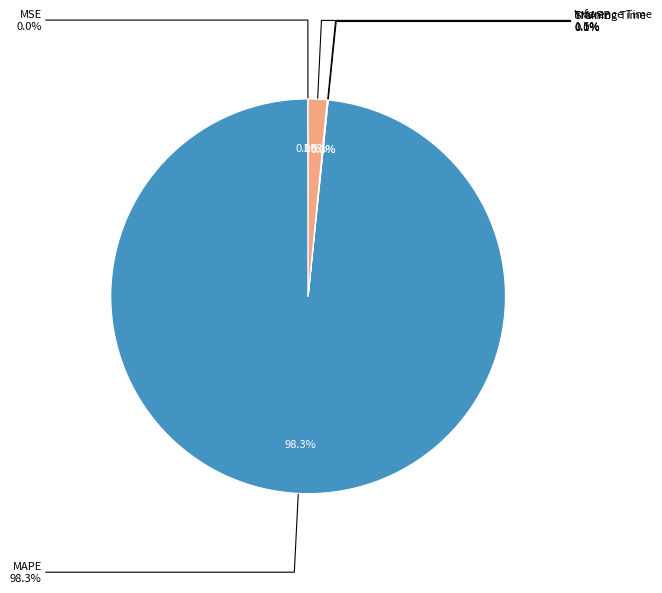

What is the change in value from MSE to Inference Time?

+1.0